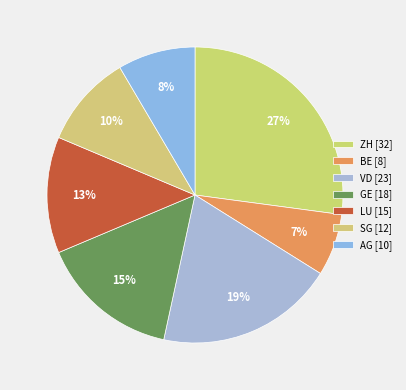

How many slices are in this pie chart?

7